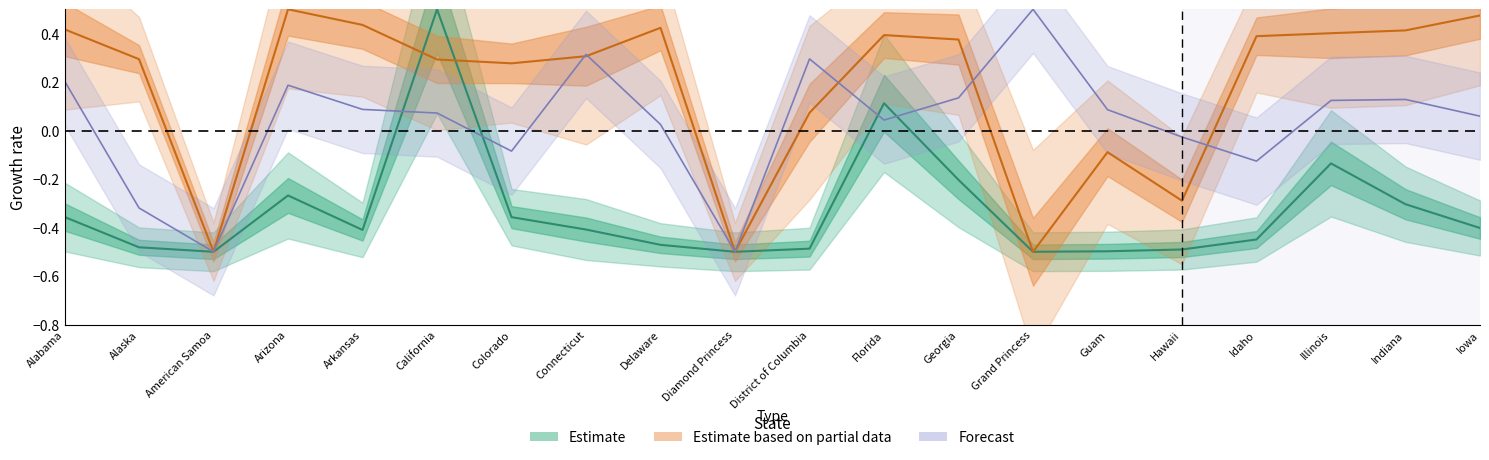

The value of Case_Fatality_Ratio at Illinois is 0.0. True or false?

False